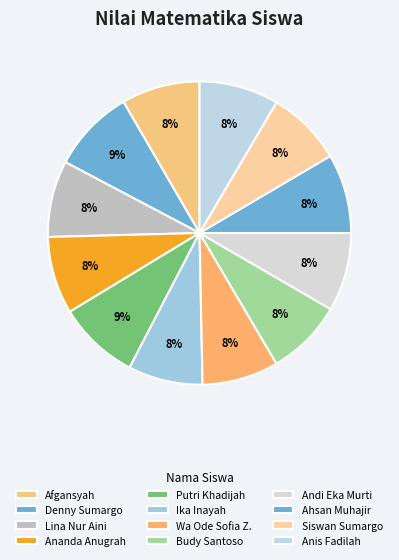

How many slices are in this pie chart?

12